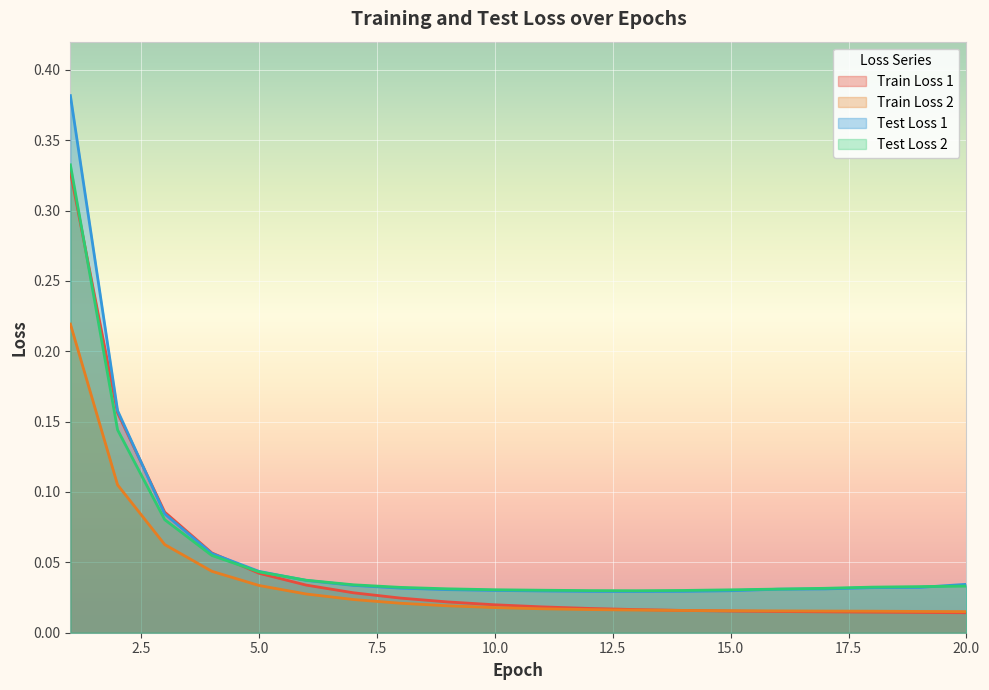

At which category is the sum across all series the highest?

1